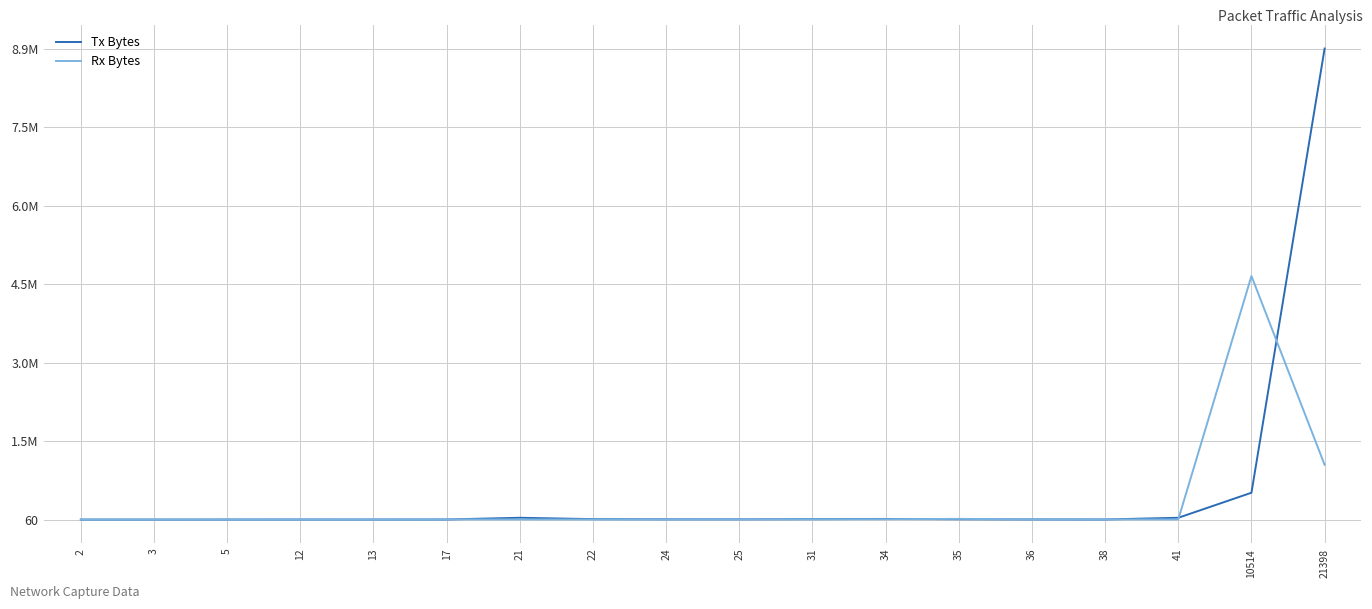

What is the approximate value of Rx Bytes at 21398, to the nearest 10?

1038880